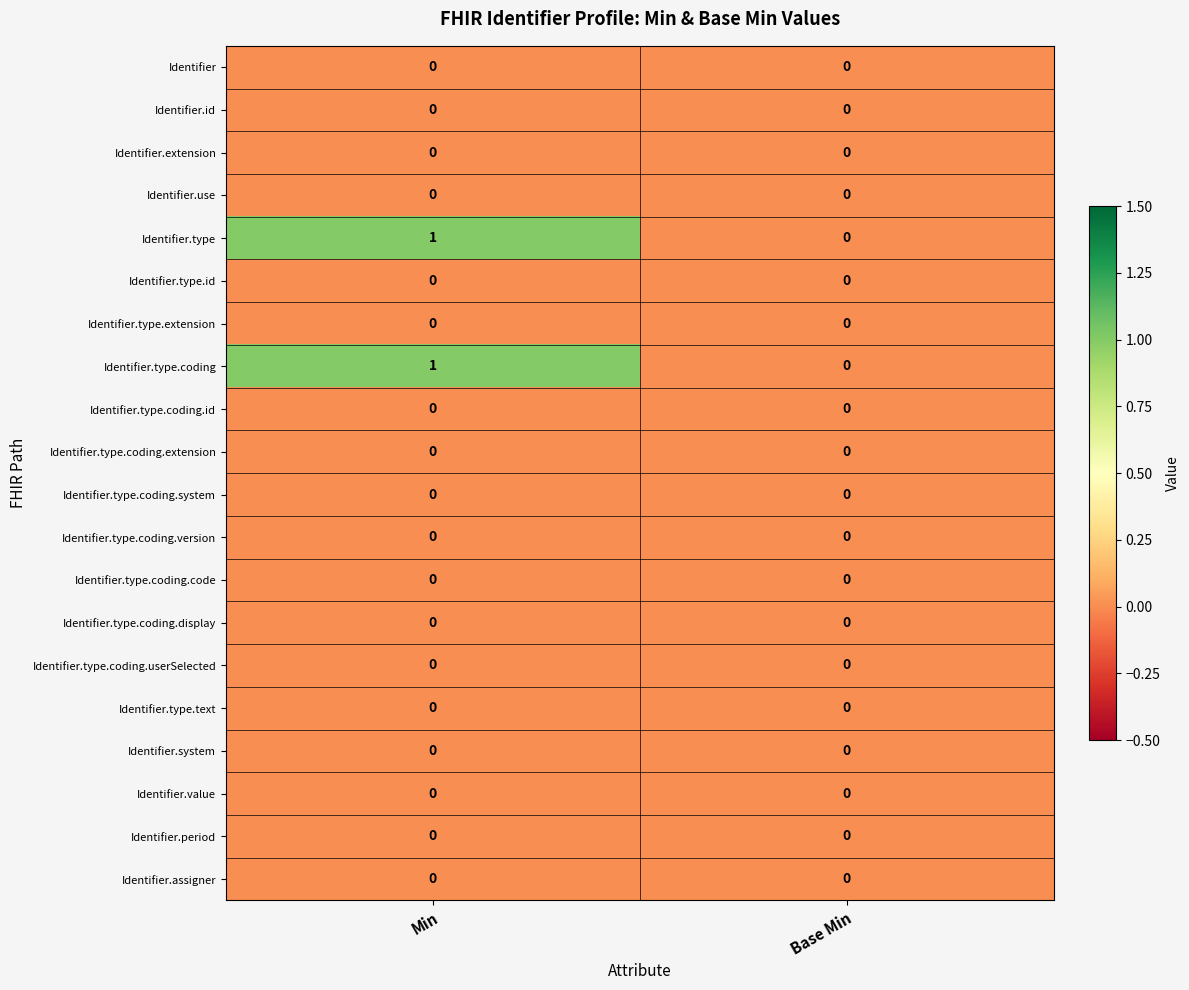

At which category is the sum across all series the highest?

Min